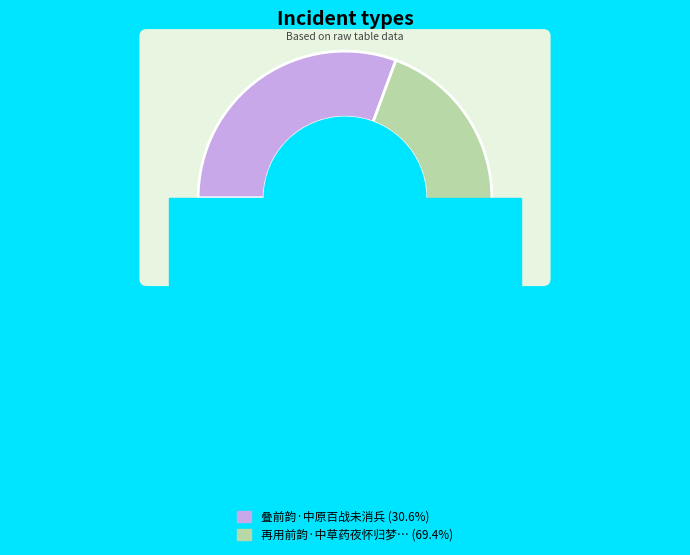

Which slice represents more than half of the pie?

再用前韵·中草药夜怀归梦趁虚